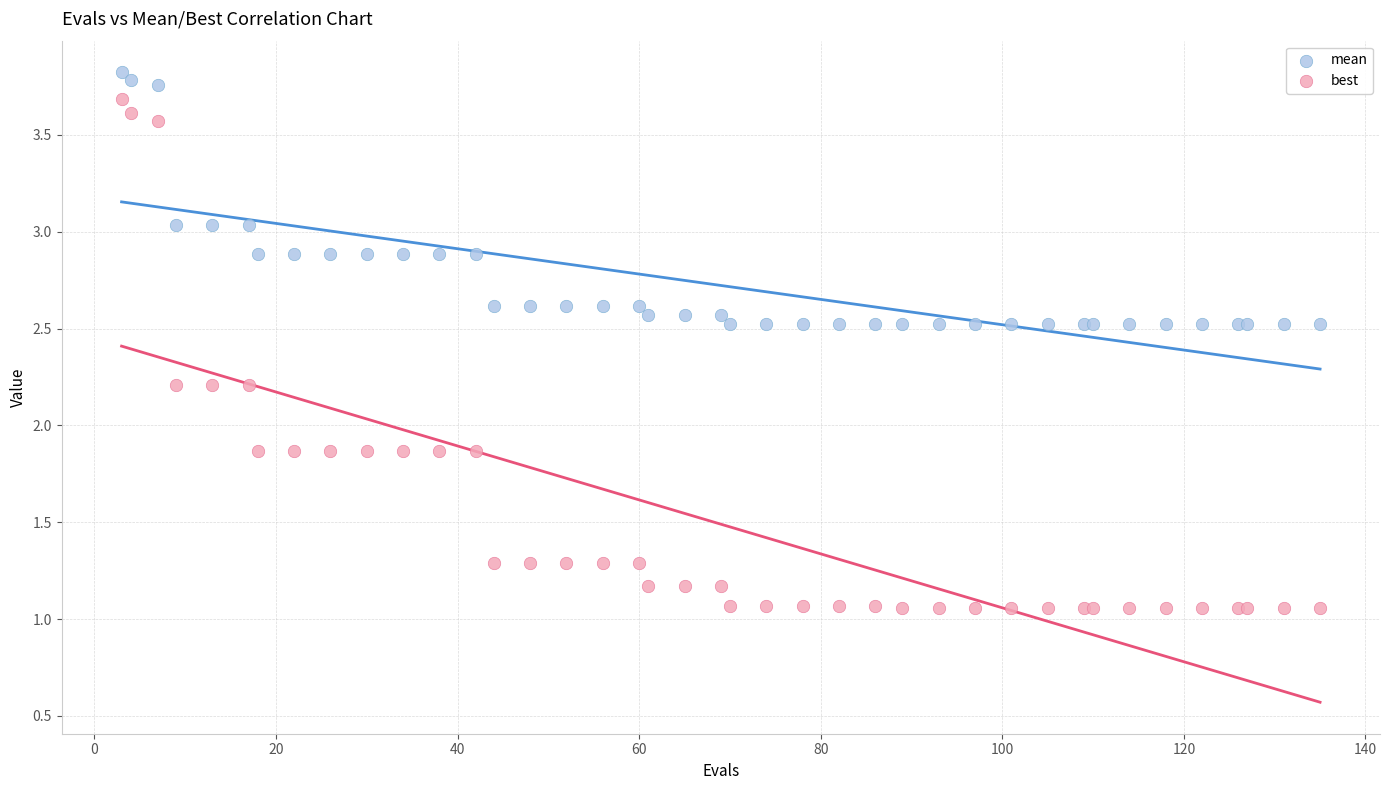

Which series contains the lowest Y value?

best